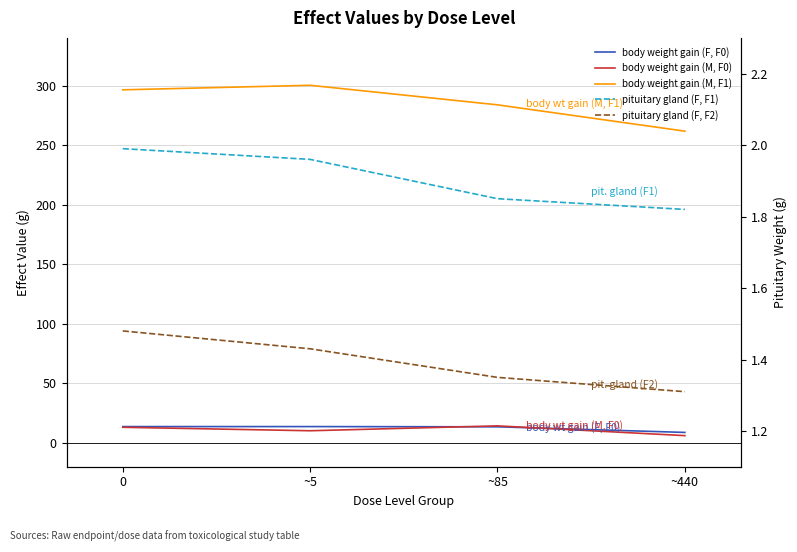

True or false: body weight gain (M, F1) and body weight gain (F, F0) intersect in this chart.

False